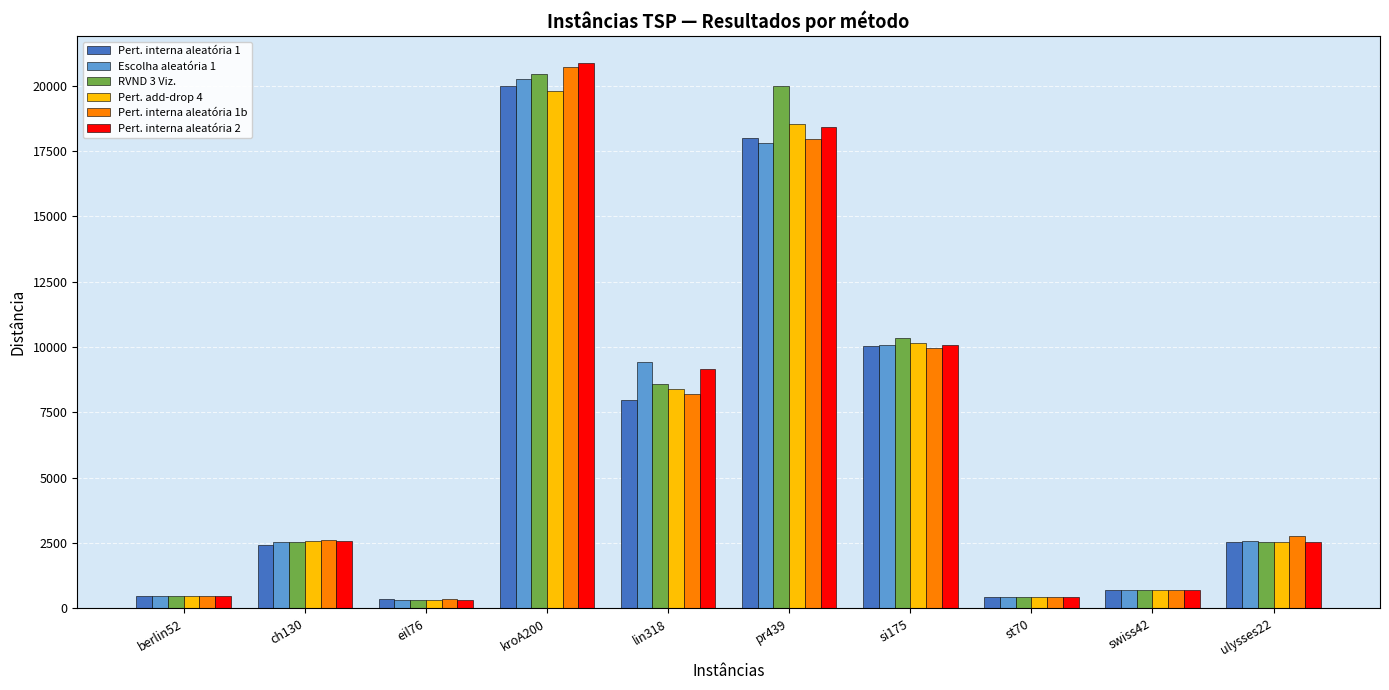

What is the maximum value for RVND 3 Viz.?

20463.1